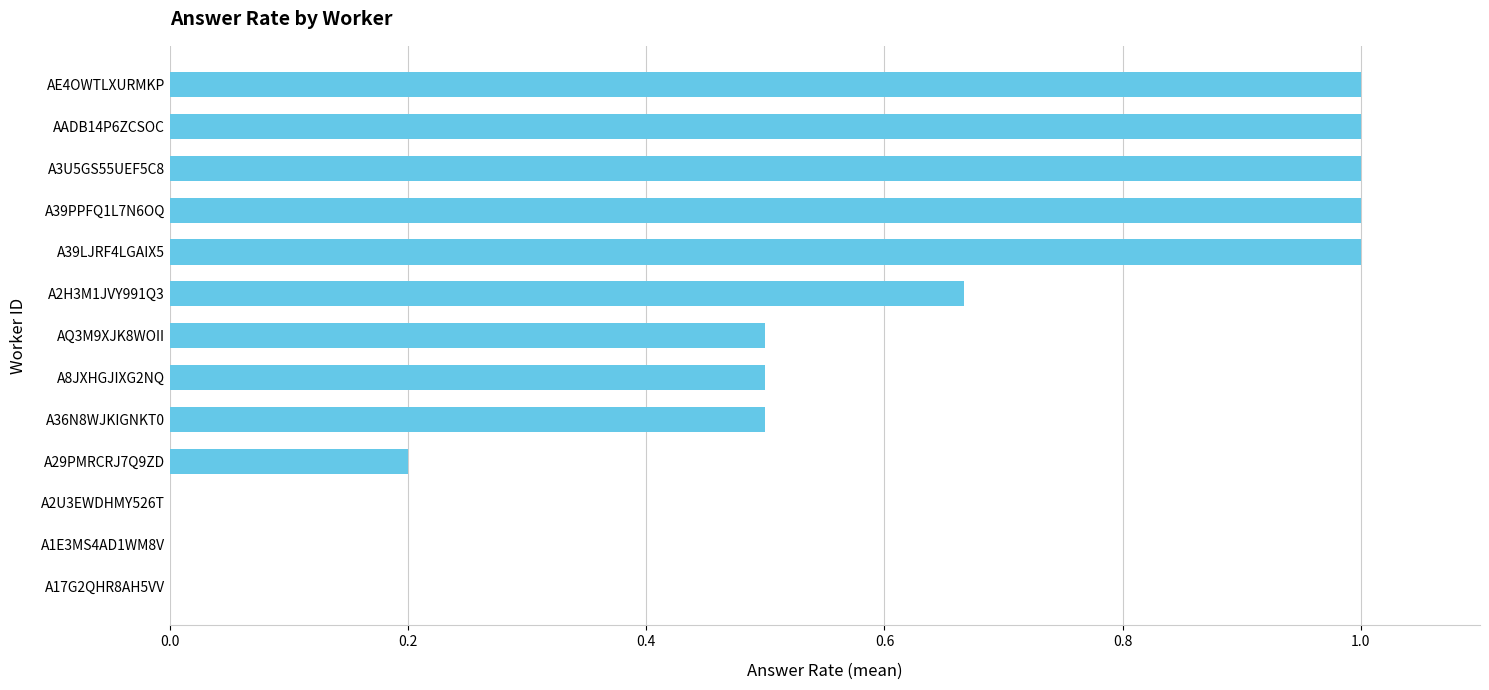

Which has a higher value, AADB14P6ZCSOC or A17G2QHR8AH5VV?

AADB14P6ZCSOC